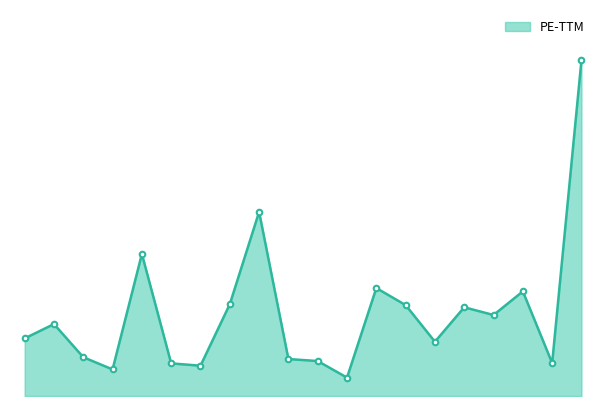

Is this an area chart (filled region under the line)?

Yes